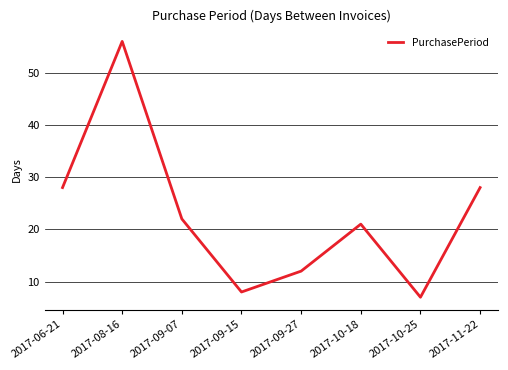

Reading left to right, transcribe all the data shown in this chart.

28	56	22	8	12	21	7	28